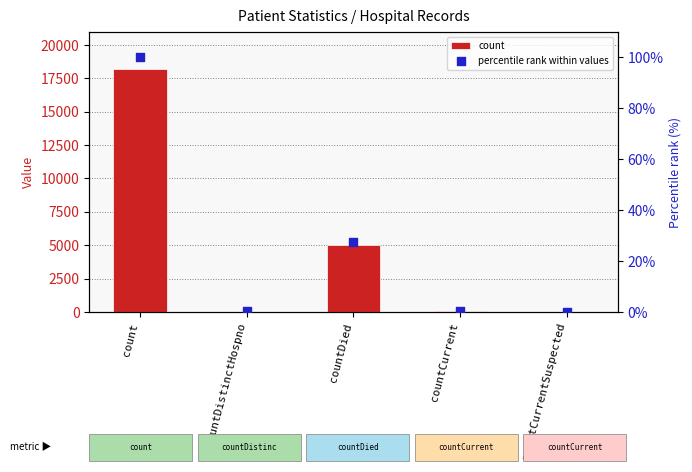

Is the value of count at countCurrent greater than the value of percentile rank within values at countCurrent?

Yes